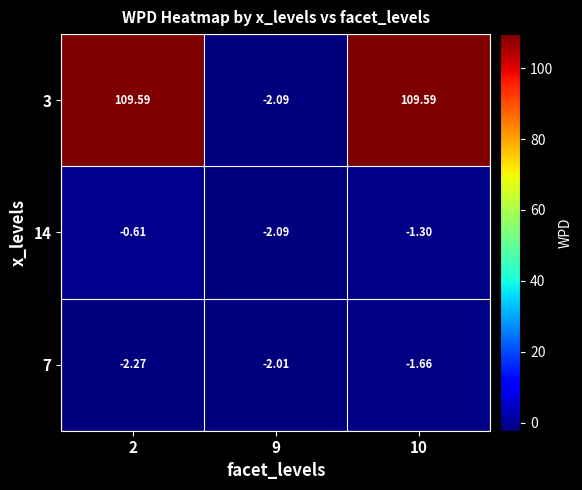

What is the spread (max minus min) of values at 9?

0.1